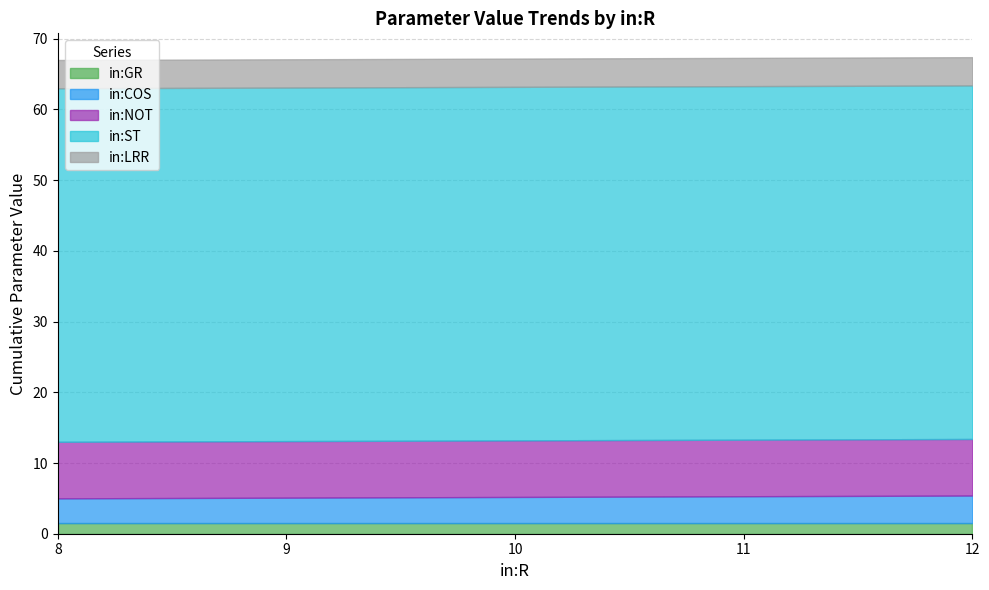

True or false: in:GR and in:ST intersect in this chart.

False